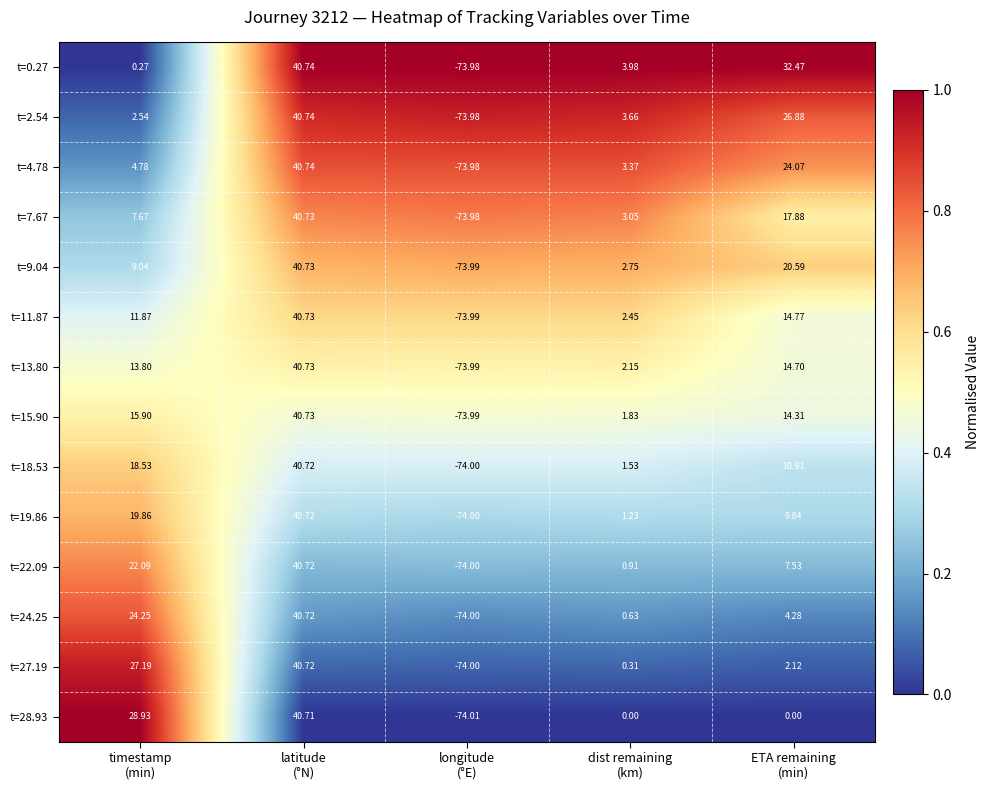

How many series are shown in this chart?

14